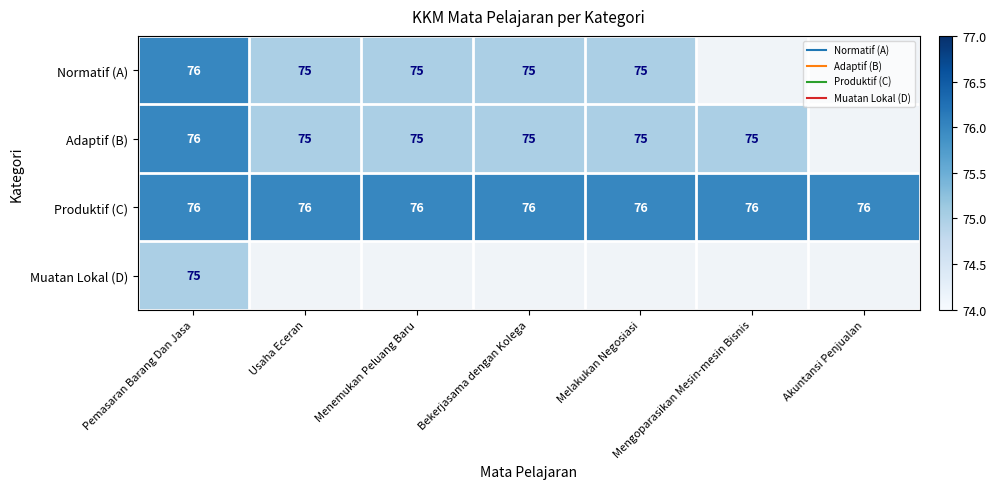

Where is Normatif (A) nearest to the value 75?

Usaha Eceran